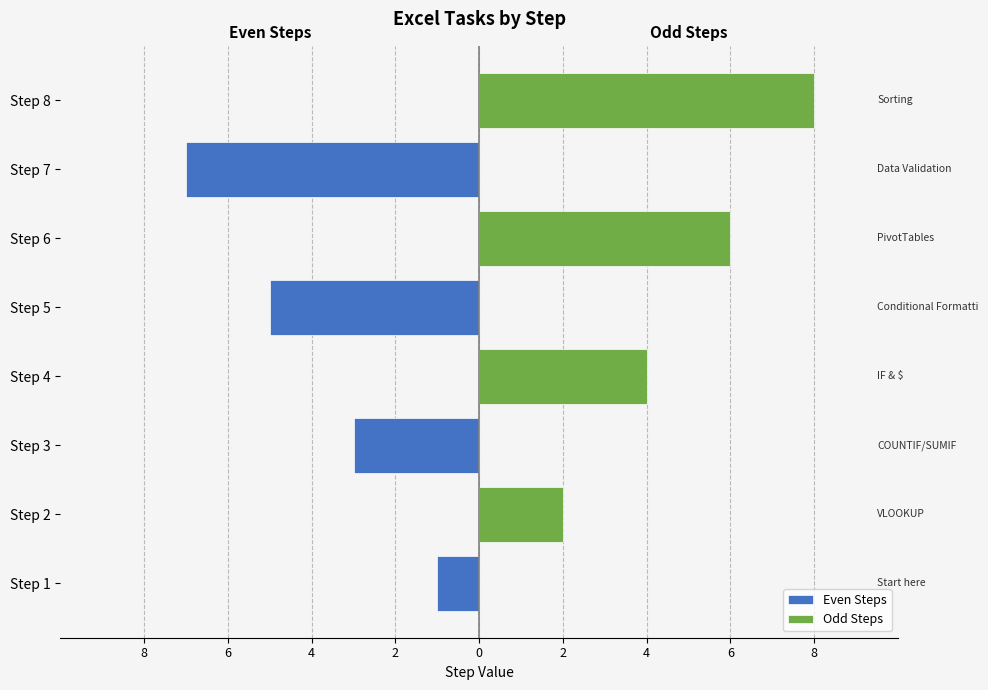

Count the Even Steps values in the range -3 to 0.

6